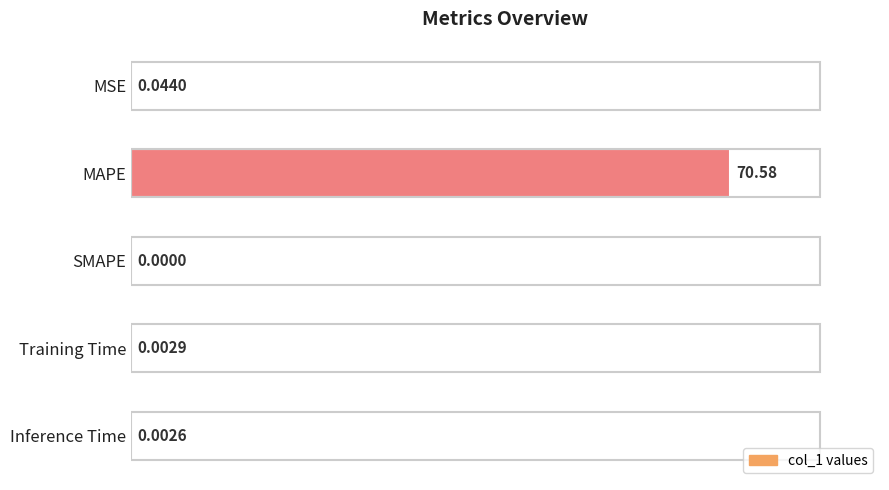

What is the change in value from MAPE to Inference Time?

-70.6